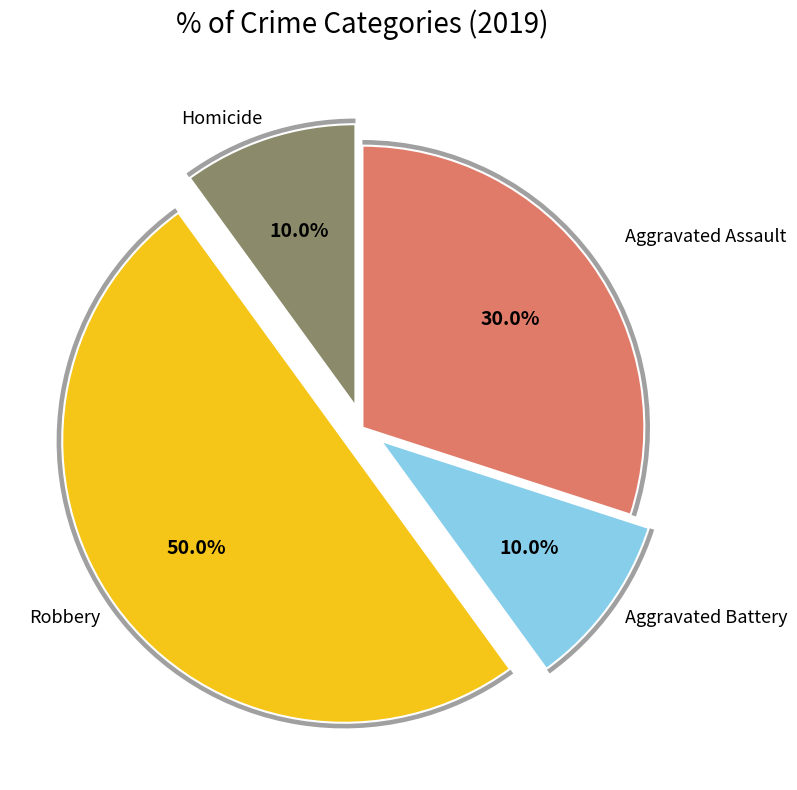

Count the number of slices in the pie.

4